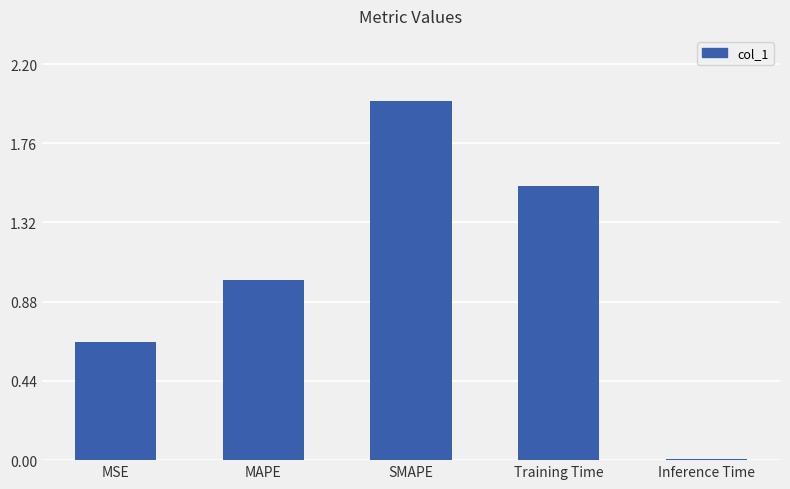

Does the chart contain stacked bars?

No